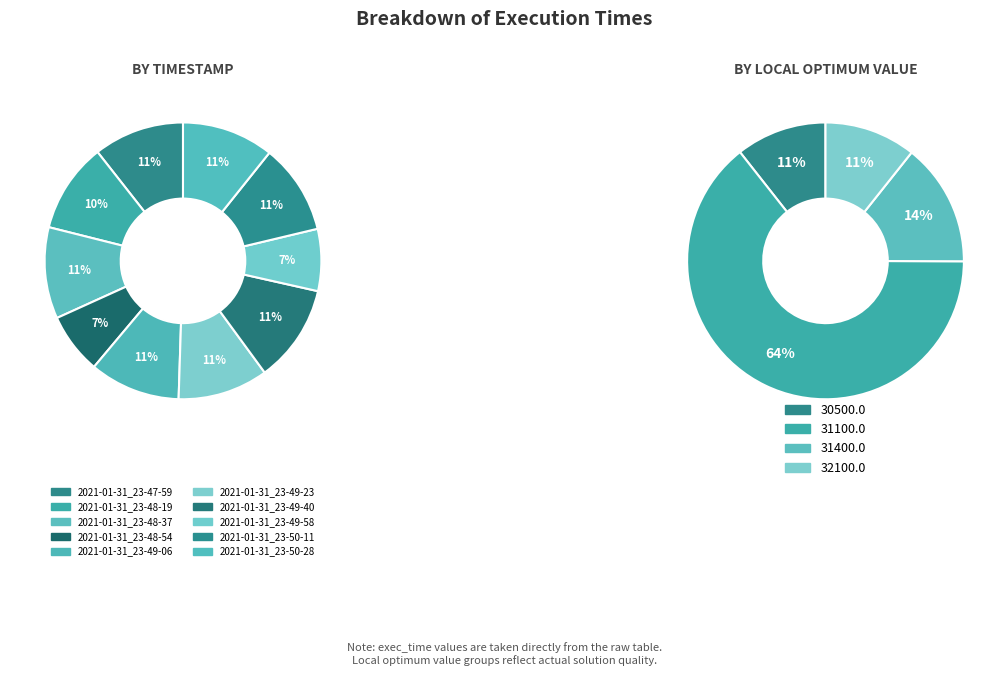

How many segments does this pie chart have?

10